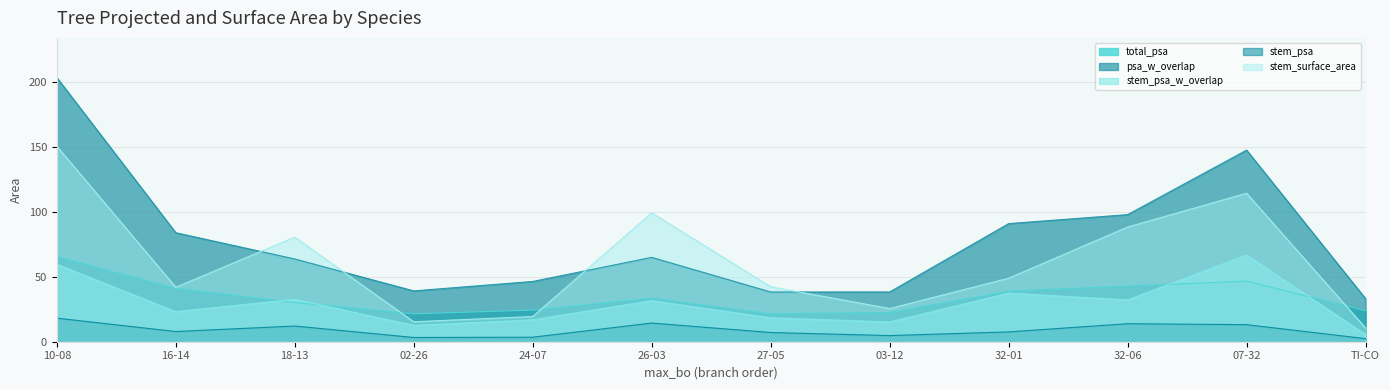

Reading left to right, what are all the values shown in this chart?

total_psa: 65.5	41.1	30.2	21.5	24.4	33.5	21.4	22.5	38.9	42.9	46.7	23.9
psa_w_overlap: 203.6	84.0	63.8	39.2	46.4	65.0	38.3	38.3	91.0	97.9	147.6	33.2
stem_psa: 18.2	7.9	12.1	3.3	3.5	14.4	7.1	4.7	7.6	13.9	13.1	2.4
stem_psa_w_overlap: 59.7	23.2	32.7	12.6	16.9	31.6	18.5	15.3	37.5	32.2	66.9	5.5
stem_surface_area: 150.7	42.0	80.6	15.4	19.4	99.4	42.4	25.6	48.9	88.4	114.4	10.6